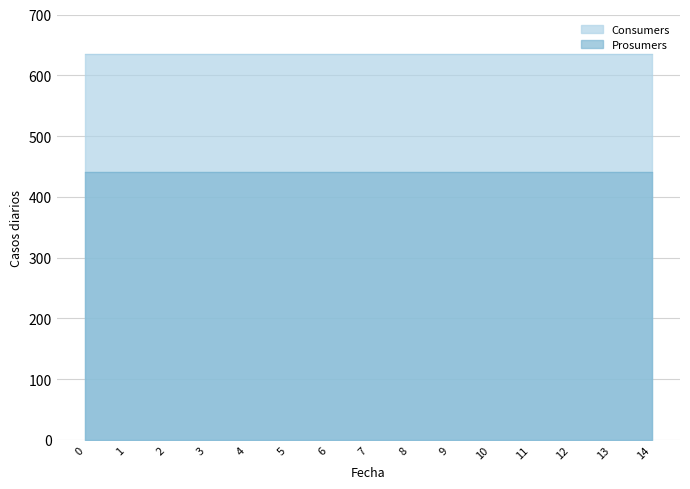

The Consumers series shows 332 at 3. True or false?

False